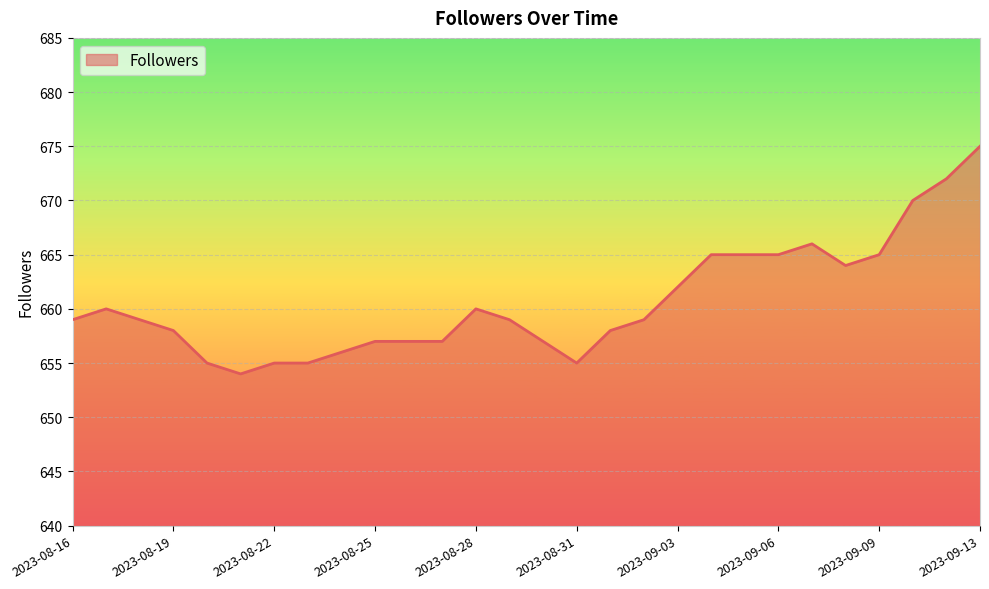

What is the minimum value shown in the chart?

654